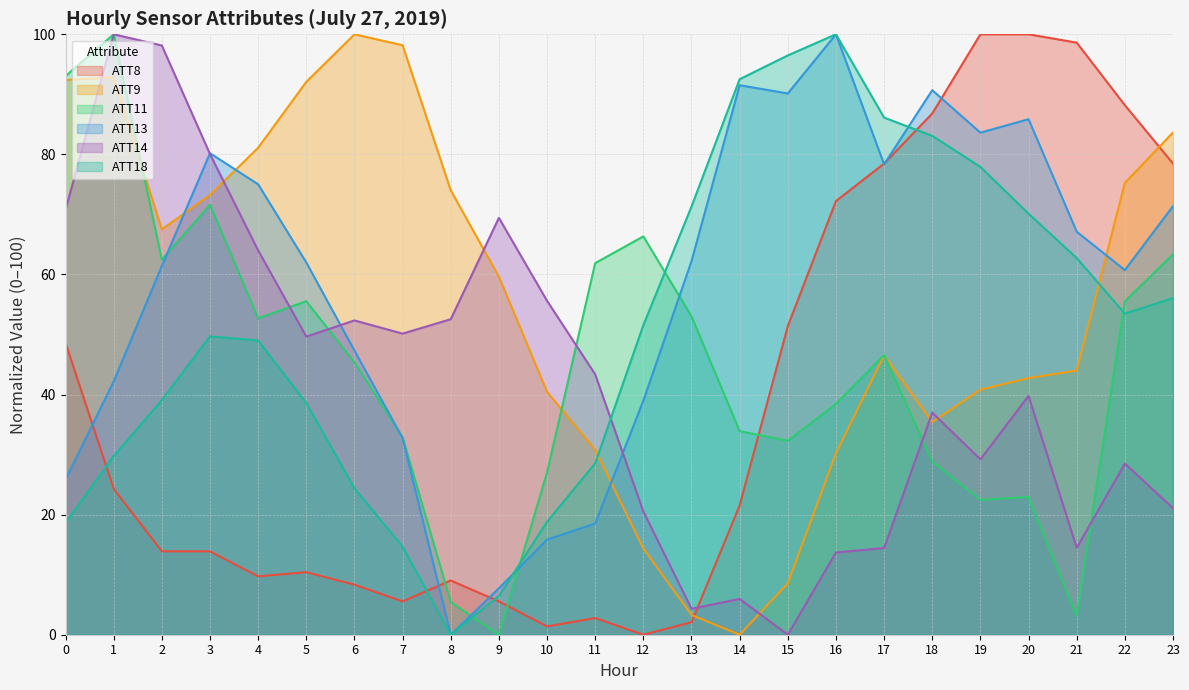

In ATT11, how many points are lower than both neighbors (excluding endpoints)?

6